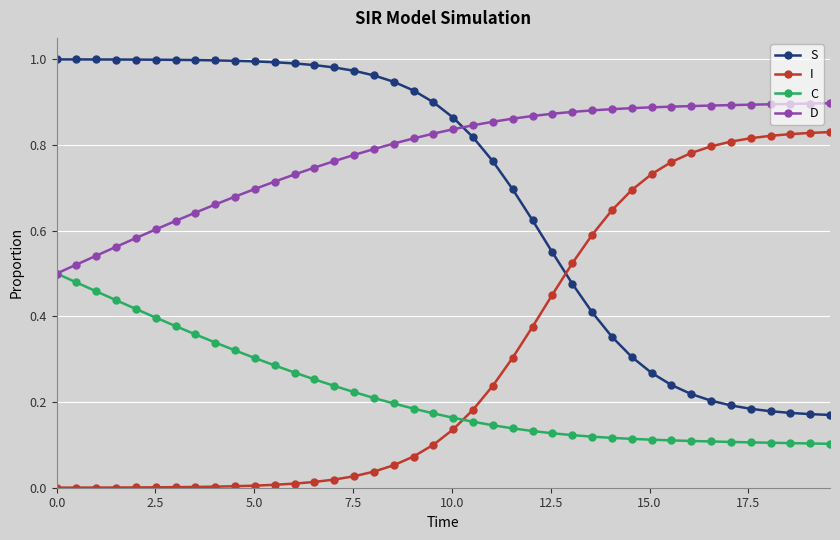

Rank the series by their average value, from lowest to highest.

C, I, S, D